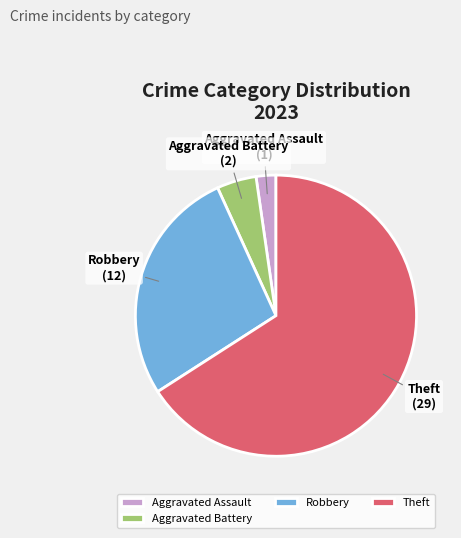

Which has a higher value, Aggravated Assault or Theft?

Theft